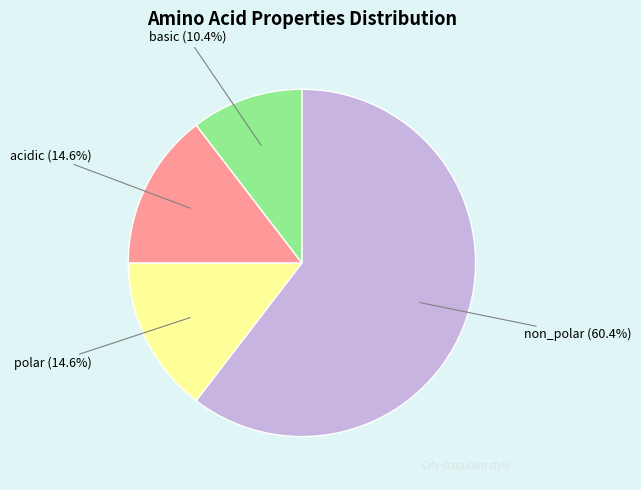

Is there a majority slice in this chart?

Yes